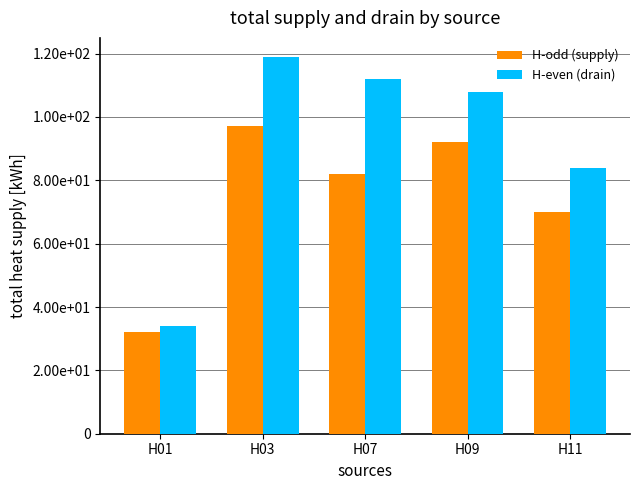

Rank the series at H09 from highest to lowest value.

H-even (drain), H-odd (supply)